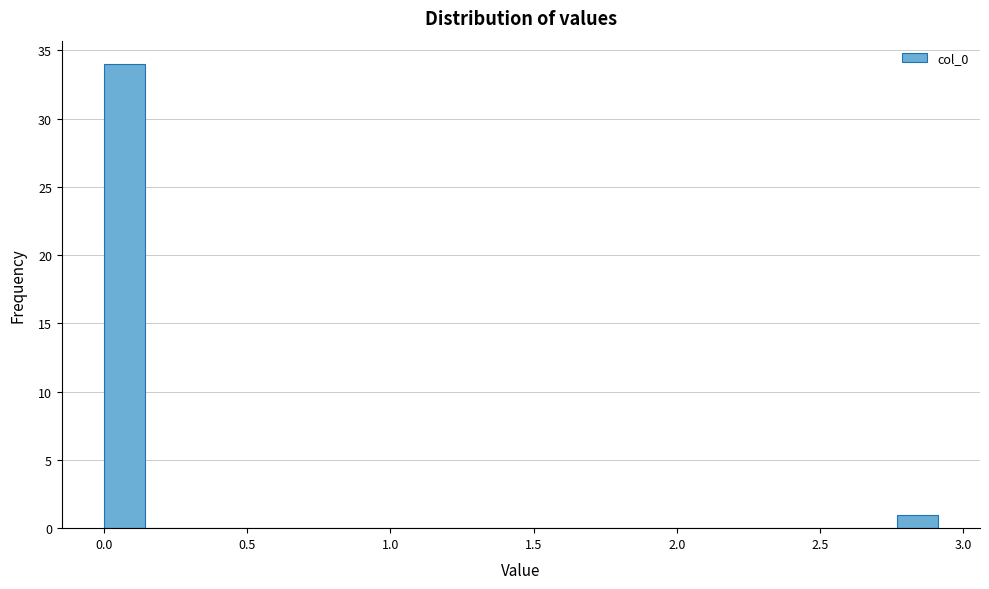

Read against the x-axis, roughly where is the centre of the tallest bar?

0.05